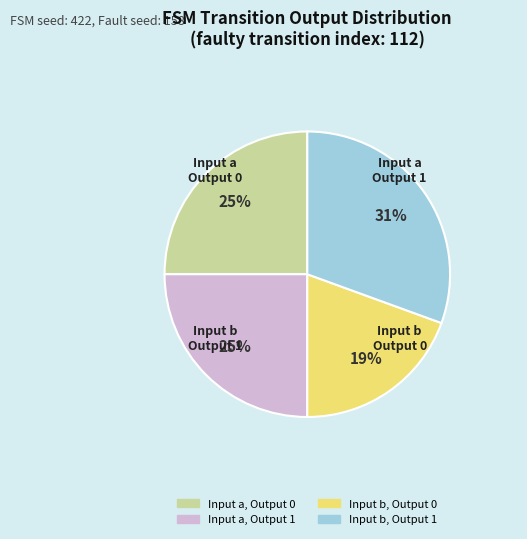

To the nearest percent, what is the average slice percentage?

25%